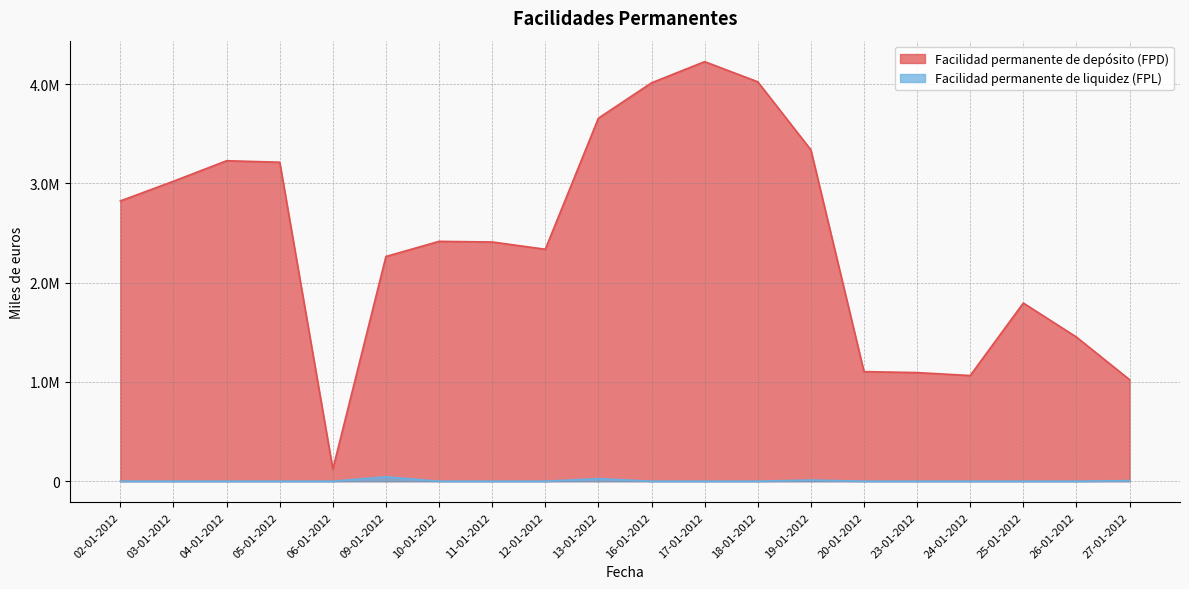

What is the difference between the Facilidad permanente de depósito (FPD) values at 19-01-2012 and 12-01-2012?

1001300